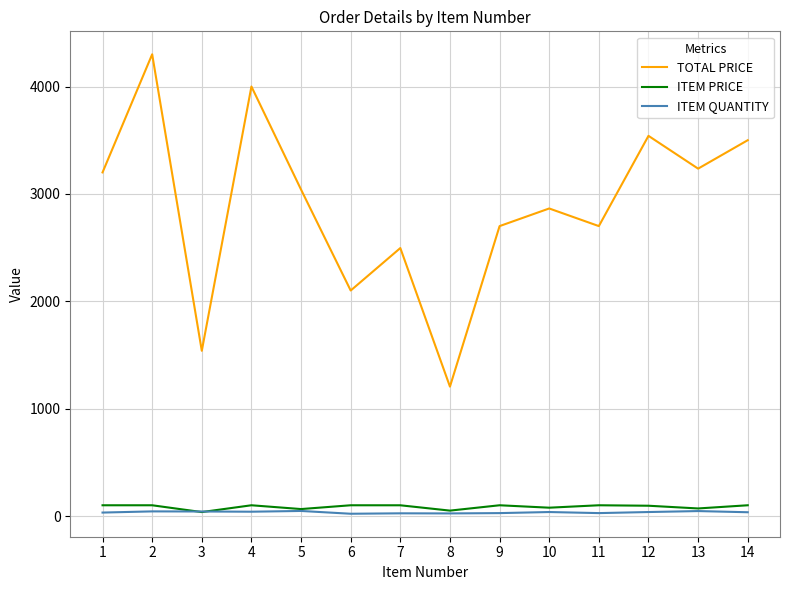

How many lines are shown in the chart?

3